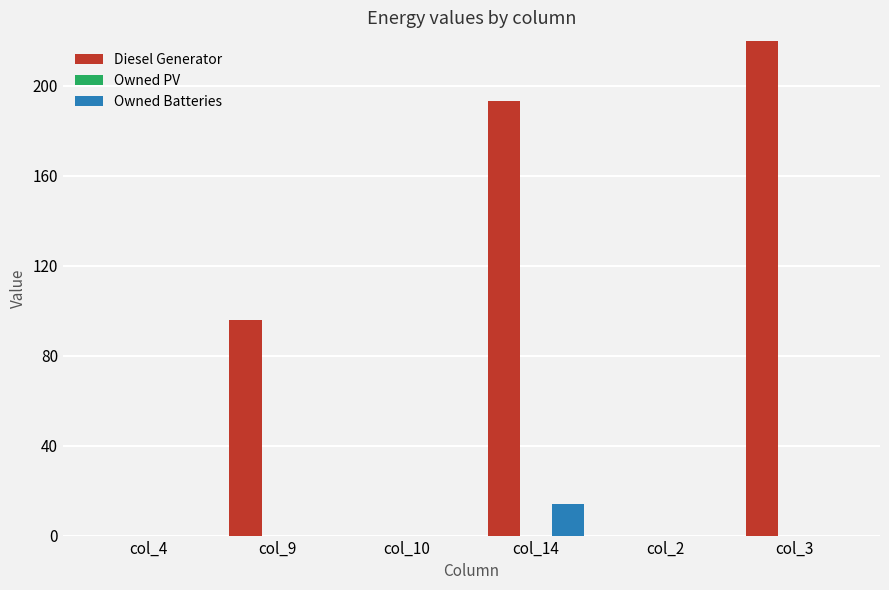

Which has a higher value, col_4 or col_3?

col_3